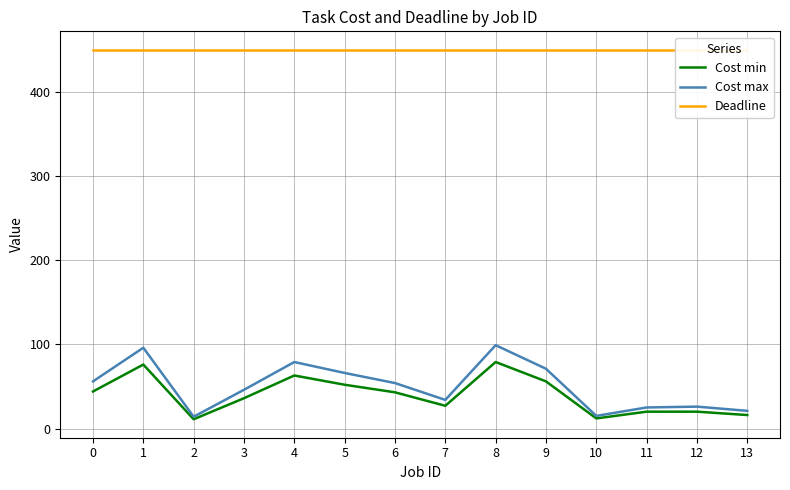

Is the value of Cost max at 4 greater than the value of Deadline at 7?

No